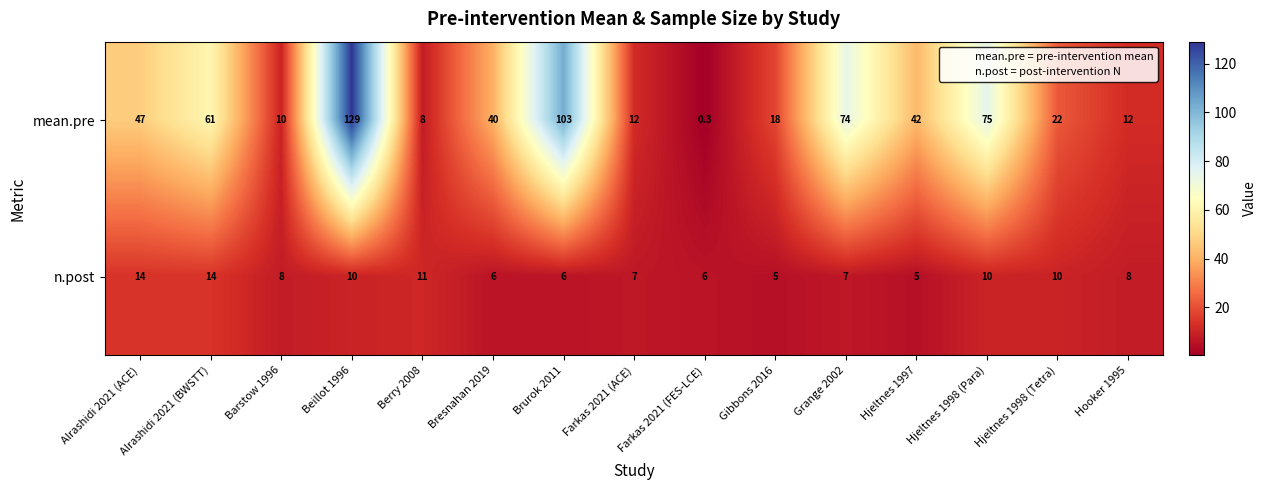

The value of n.post at Hjeltnes 1998 (Tetra) is 17.3. True or false?

False